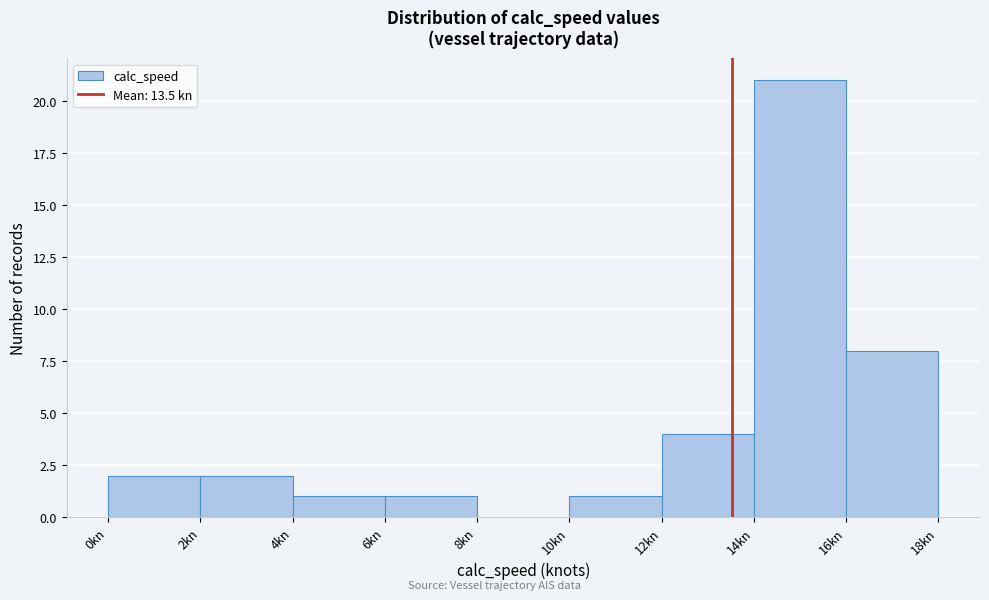

Reading left to right, transcribe this chart: for each bar, give the range it covers on the x-axis and its height. The values are not printed on the chart, so give them approximately, as read against the axis.

0 to 2: 2
2 to 4: 2
4 to 6: 1
6 to 8: 1
8 to 10: 0
10 to 12: 1
12 to 14: 4
14 to 16: 21
16 to 18: 8